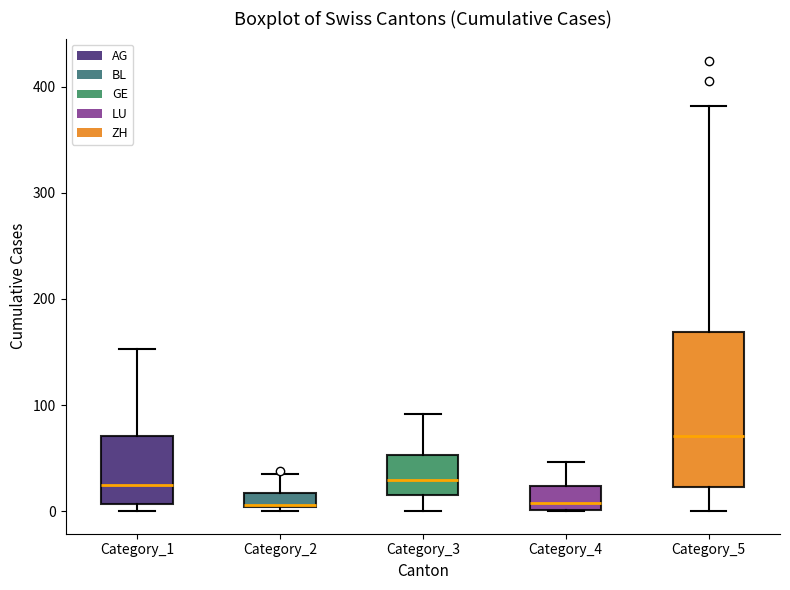

Where is the lower edge of the box for Category_5 on the y-axis? The values are not printed on the chart, so give them approximately, as read against the axis.

20